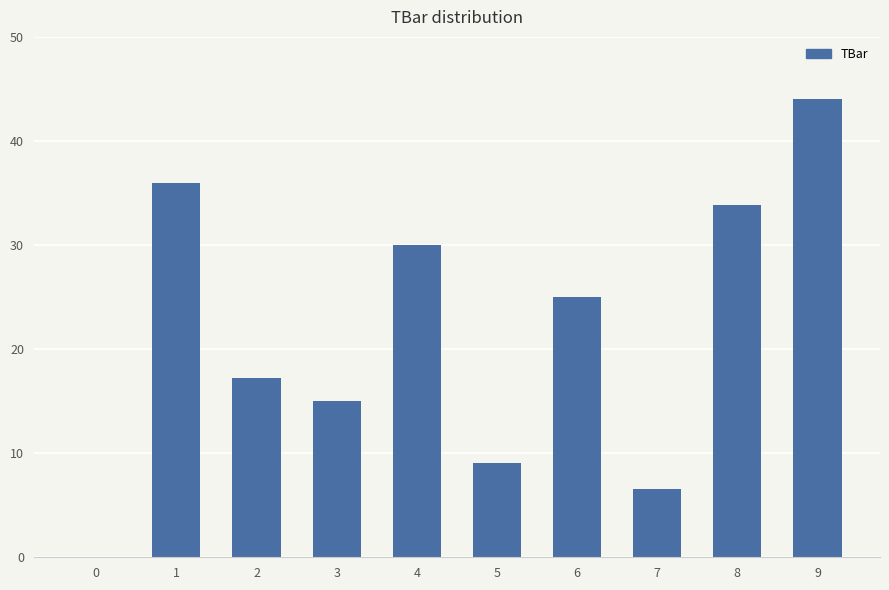

How many series are shown in this chart?

1